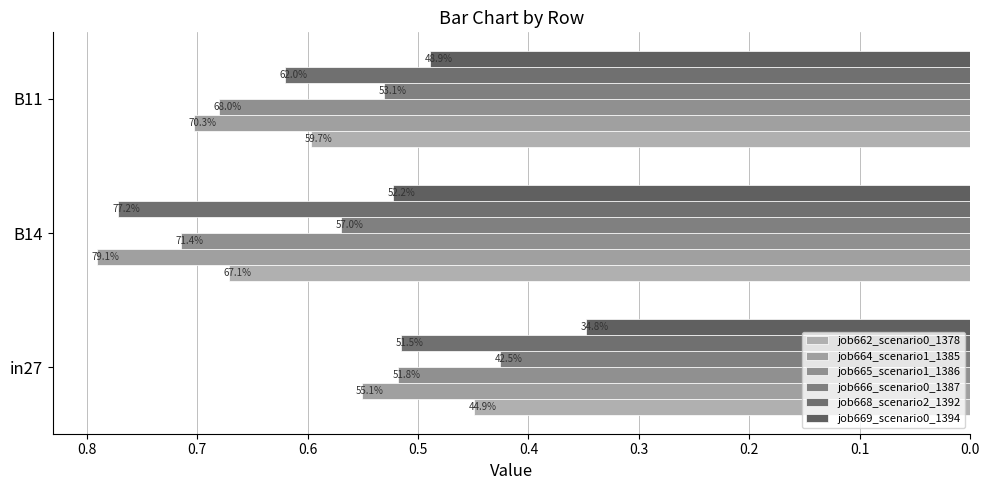

What is the difference between the maximum and minimum values in the job669_scenario0_1394 series?

0.2